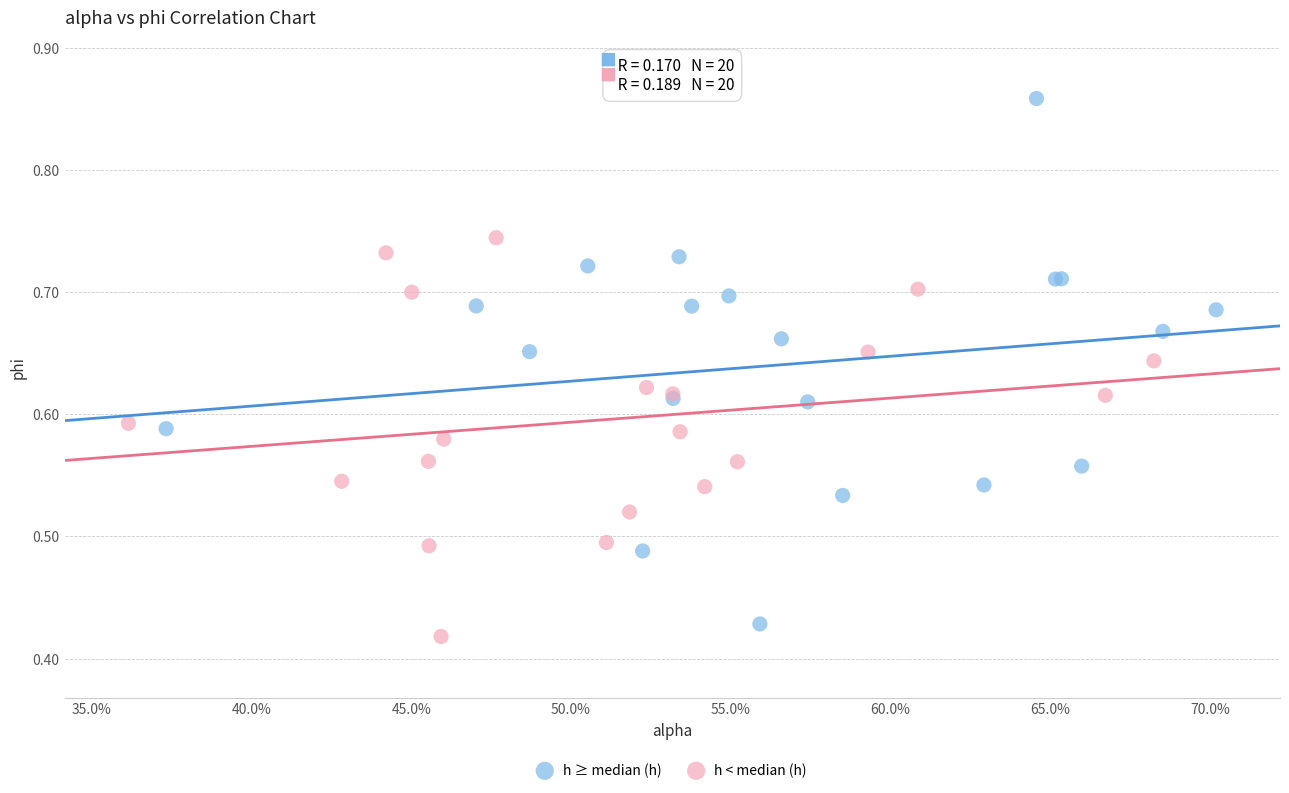

Which series reaches the maximum Y coordinate?

h ≥ median (h)